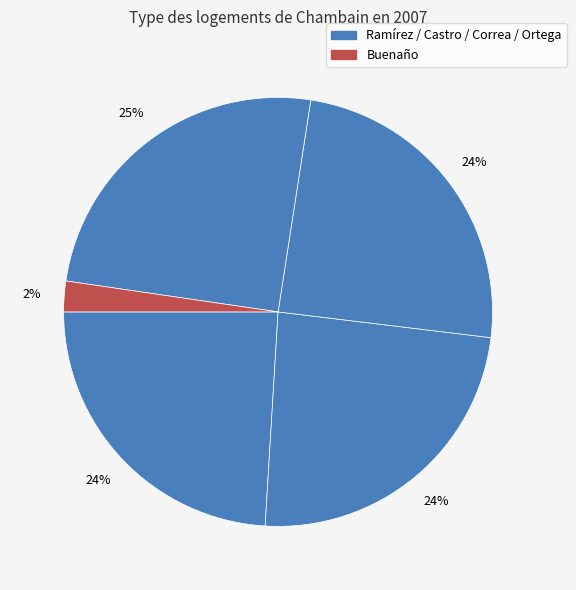

What is the smallest slice in the pie chart?

Buenaño